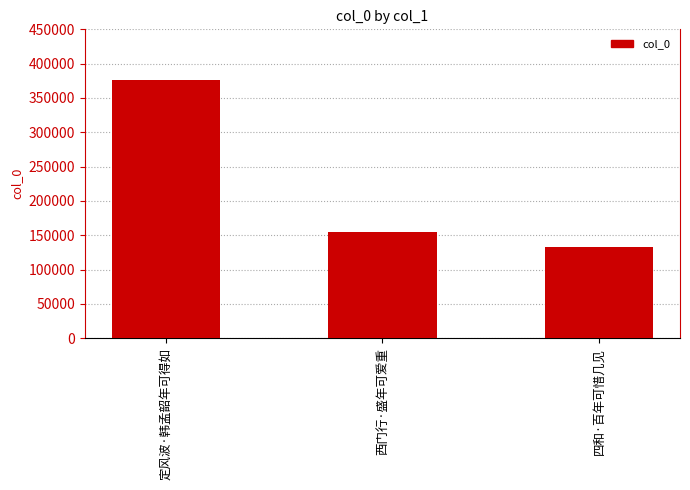

List the labels in order of value, largest first.

定风波·韩孟韶年可得如, 西门行·盛年可爱重, 四和·百年可惜几见